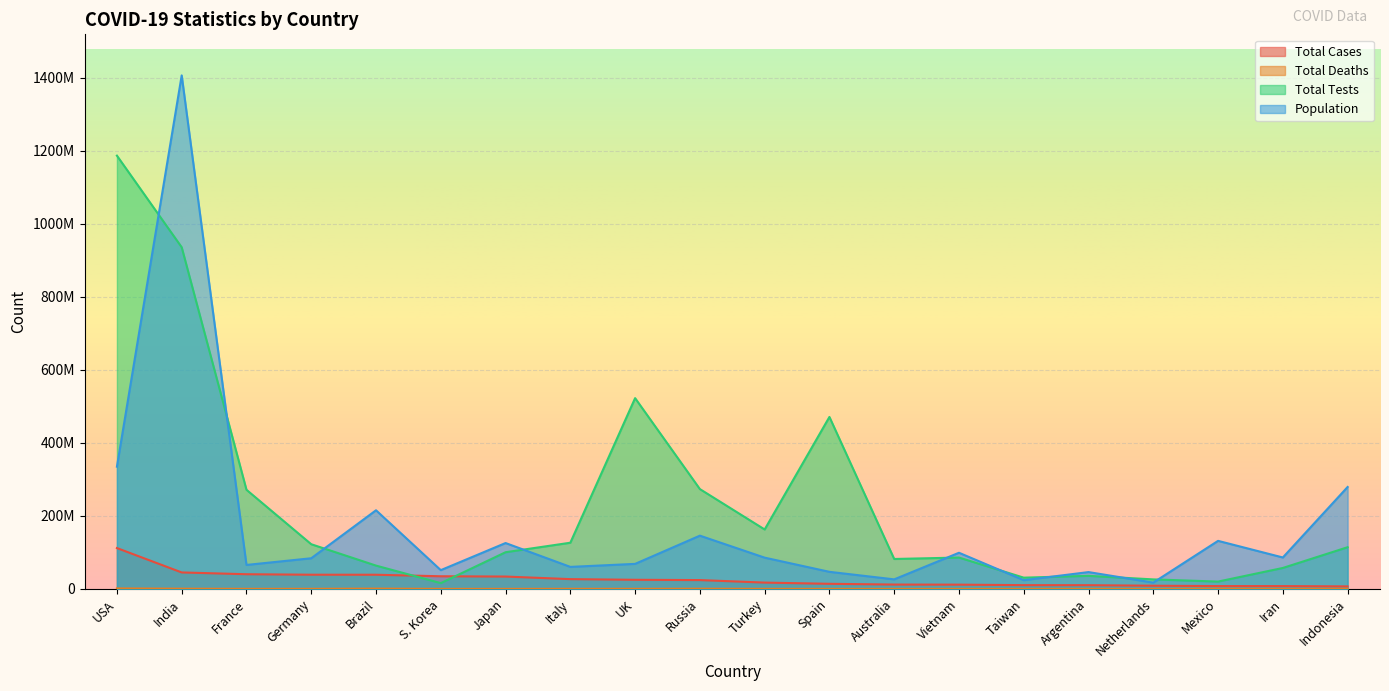

Is the value of Total Deaths at Mexico greater than the value of Total Tests at Australia?

No